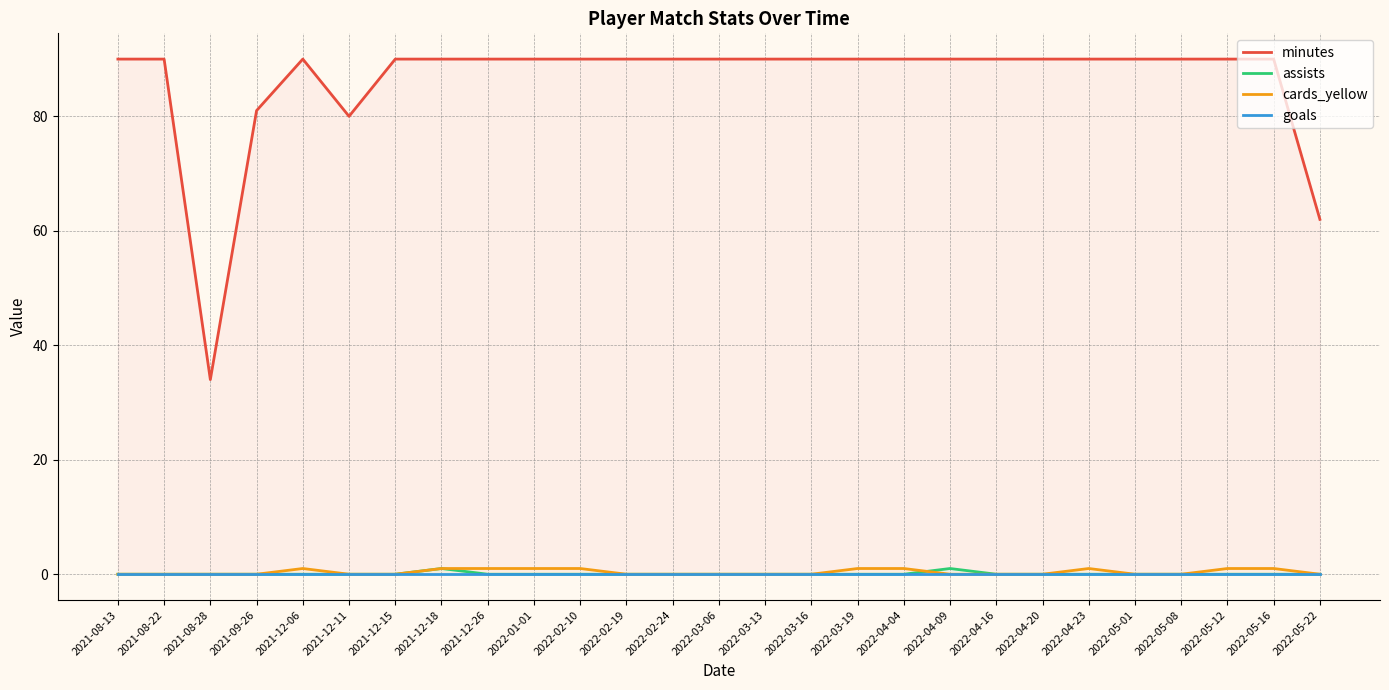

Which category has the lowest value in the minutes series?

2021-08-28